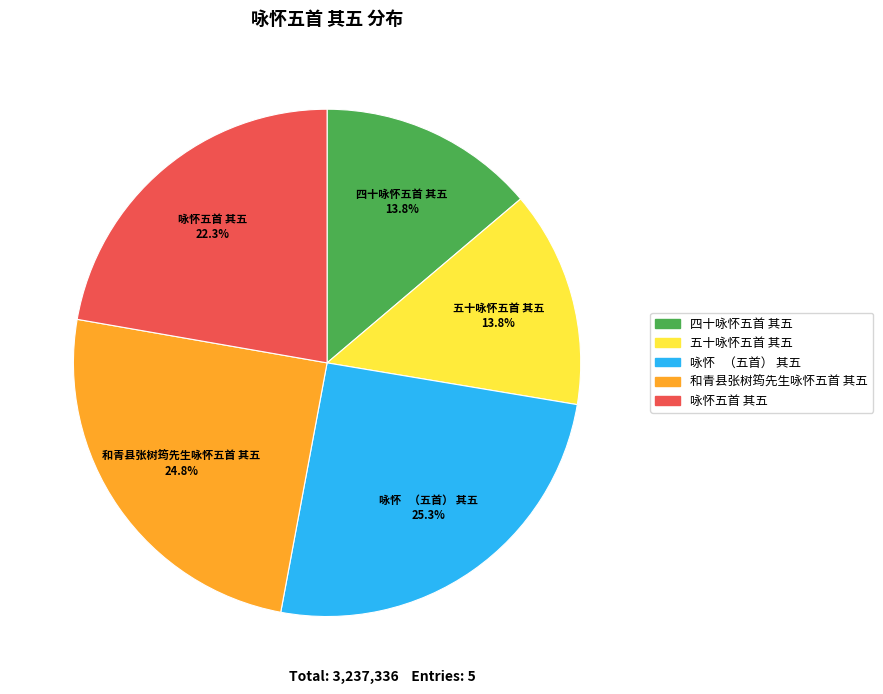

Does any single category account for the majority?

No